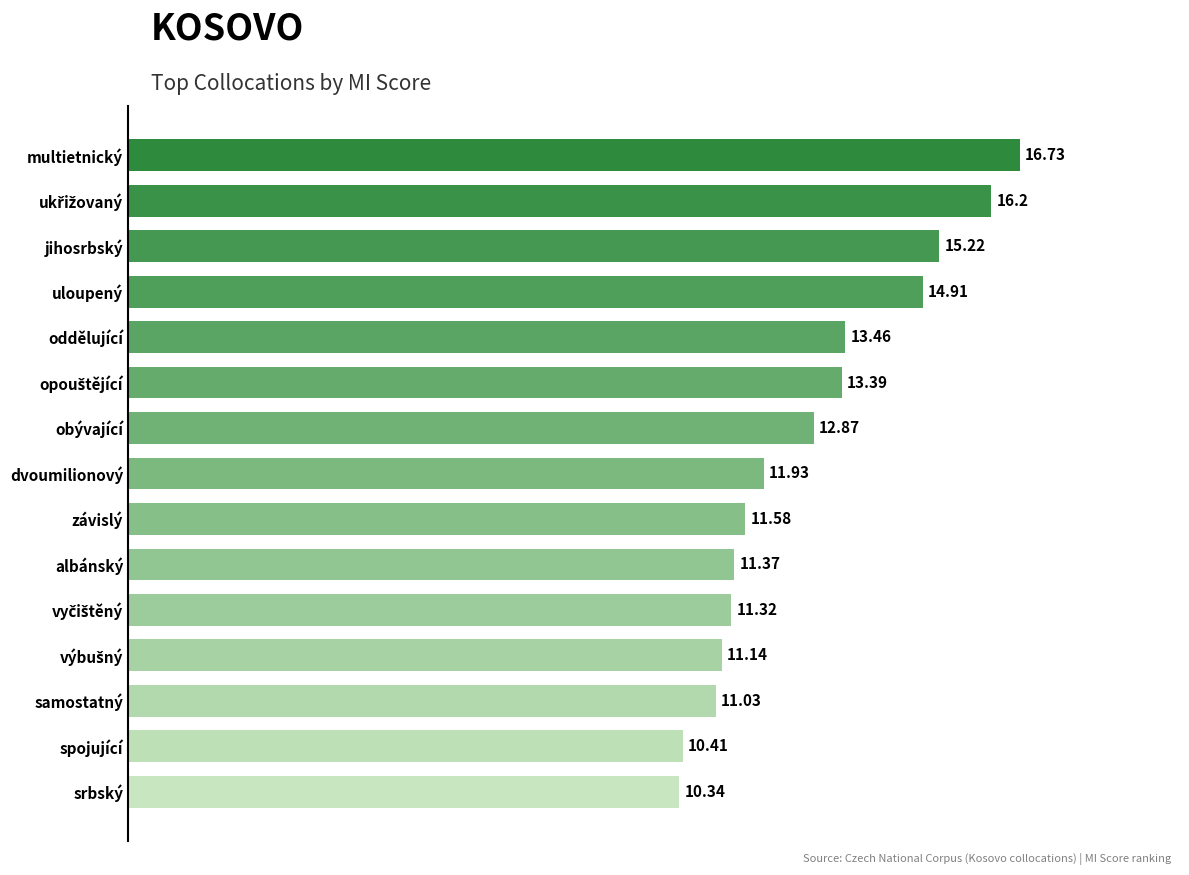

What is the label of the 13th bar from the top?

samostatný